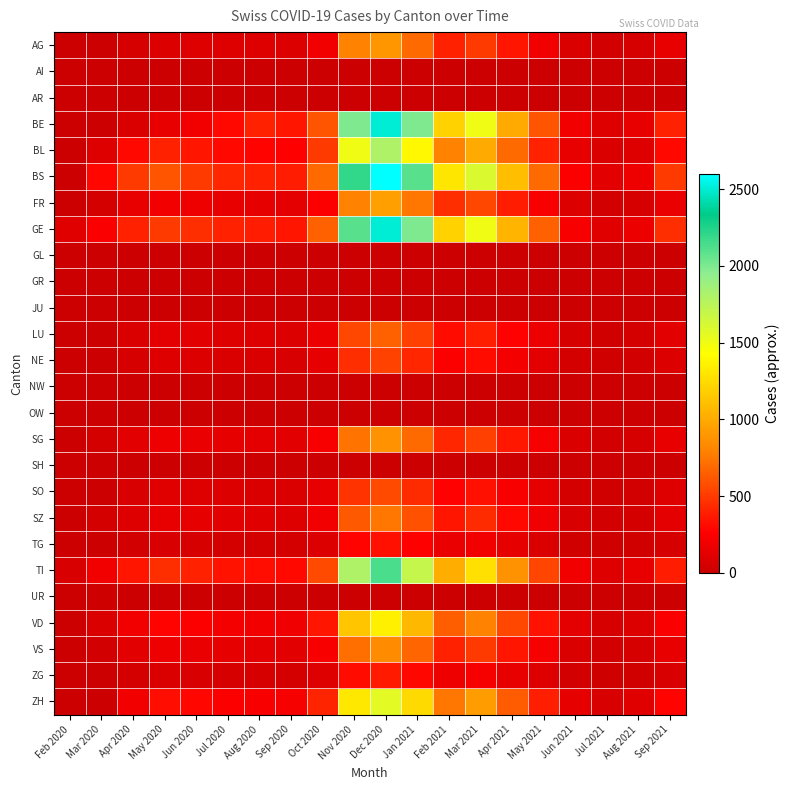

Which has a higher value, Jan 2021 or Oct 2020?

Jan 2021